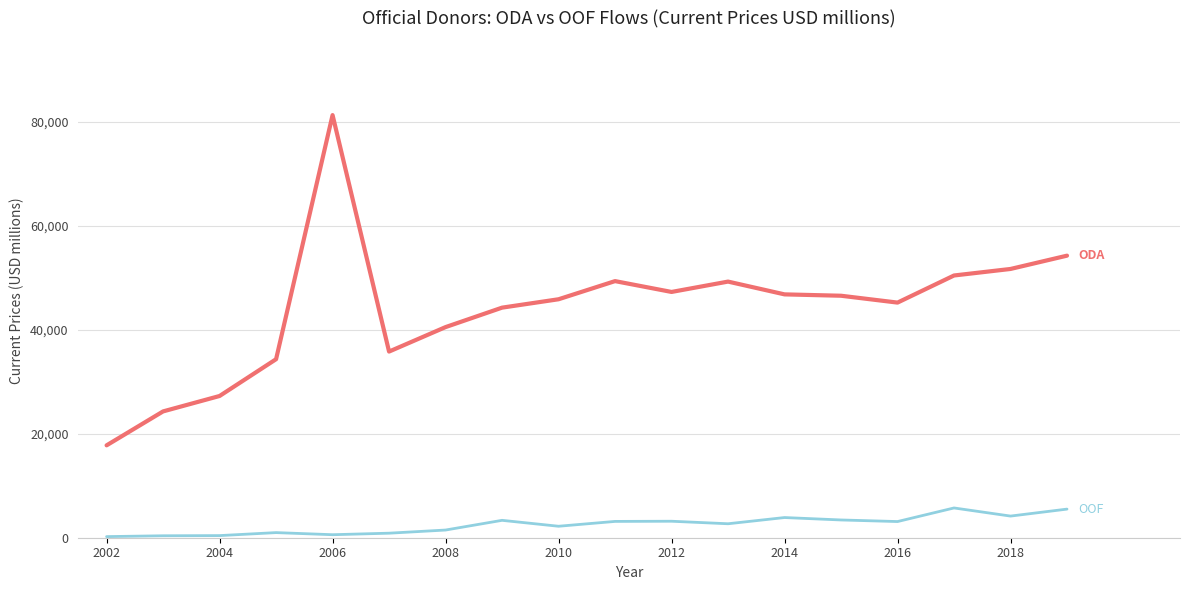

What is the greatest value displayed?

81264.3